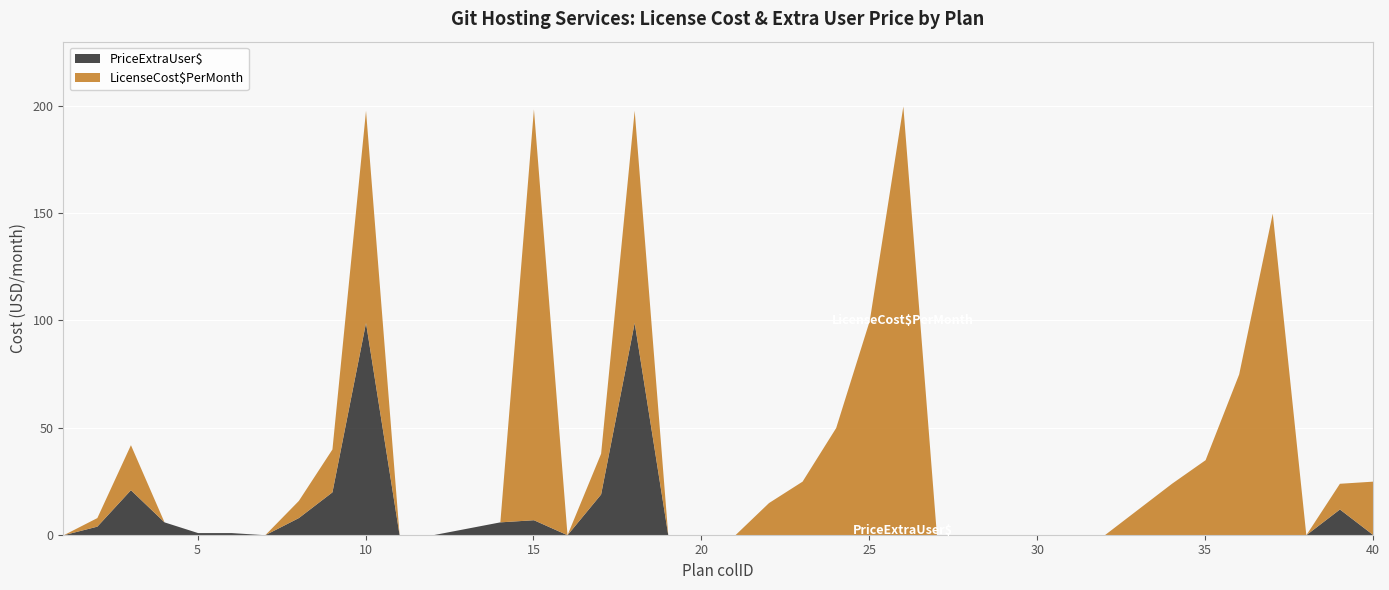

Reading left to right, what are all the values shown in this chart?

LicenseCost$PerMonth: 0.0	4.0	21.0	0.0	0.0	0.0	0.0	8.0	20.0	99.0	0.0	0.0	0.0	0.0	191.7	0.0	19.0	99.0	0.0	0.0	0.0	15.0	25.0	50.0	100.0	200.0	0.0	0.0	0.0	0.0	0.0	0.0	12.0	24.0	35.0	75.0	150.0	0.0	12.0	25.0
PriceExtraUser$: 0.0	4.0	21.0	6.0	1.0	1.0	0.0	8.0	20.0	99.0	0.0	0.0	3.0	6.0	7.0	0.0	19.0	99.0	0.0	0.0	0.0	0.0	0.0	0.0	0.0	0.0	0.0	0.0	0.0	0.0	0.0	0.0	0.0	0.0	0.0	0.0	0.0	0.0	12.0	0.0